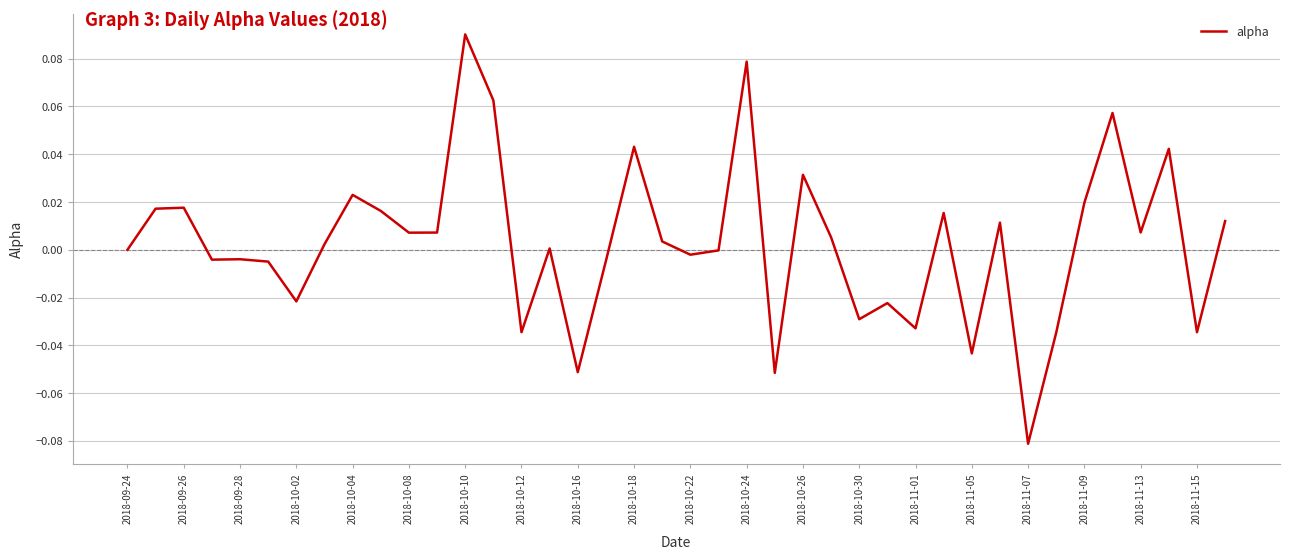

Count the number of data series in this chart.

1